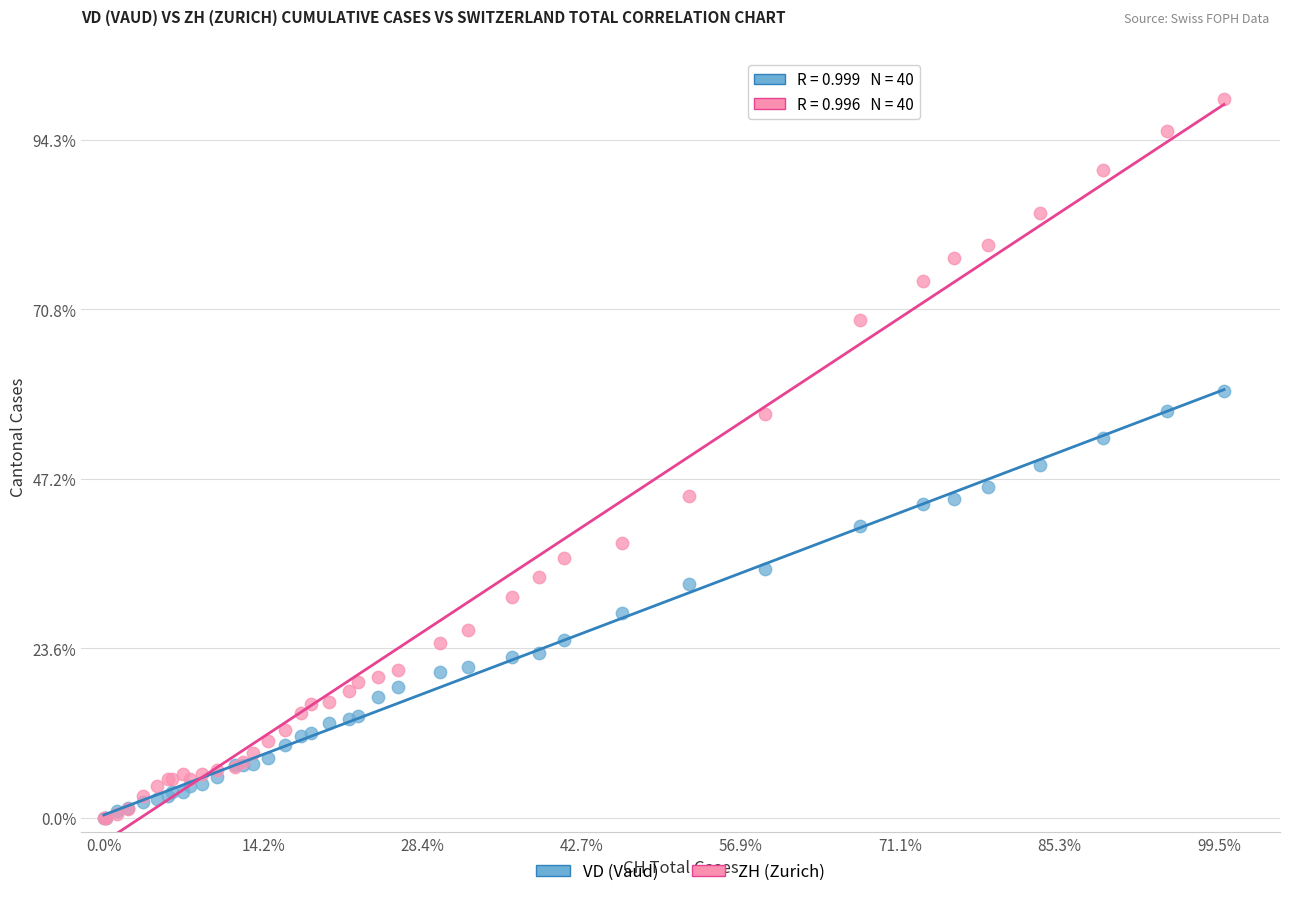

Which series has the largest Y range (max minus min)?

ZH (Zurich)